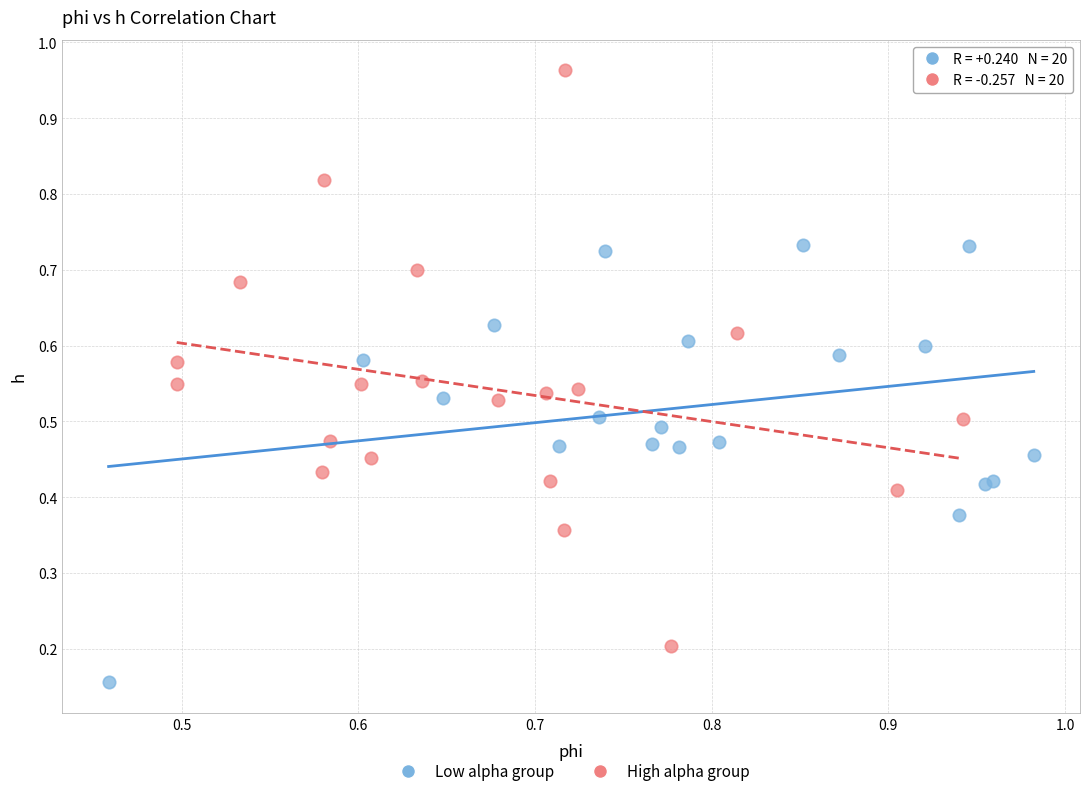

Which series has the largest Y range (max minus min)?

High alpha group